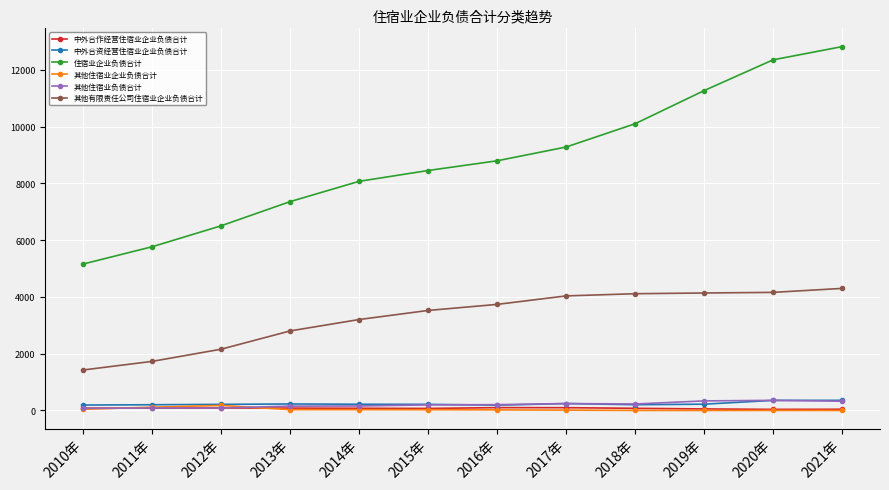

True or false: 其他住宿业负债合计 has a value of 158.7 at 2014年.

True